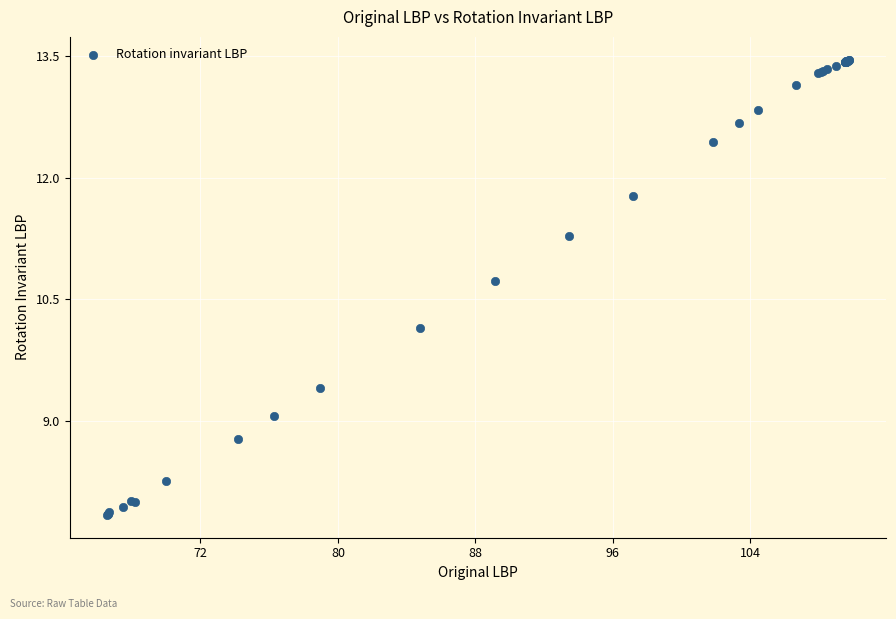

What Y value in the scatter plot is closest to 10?

10.2